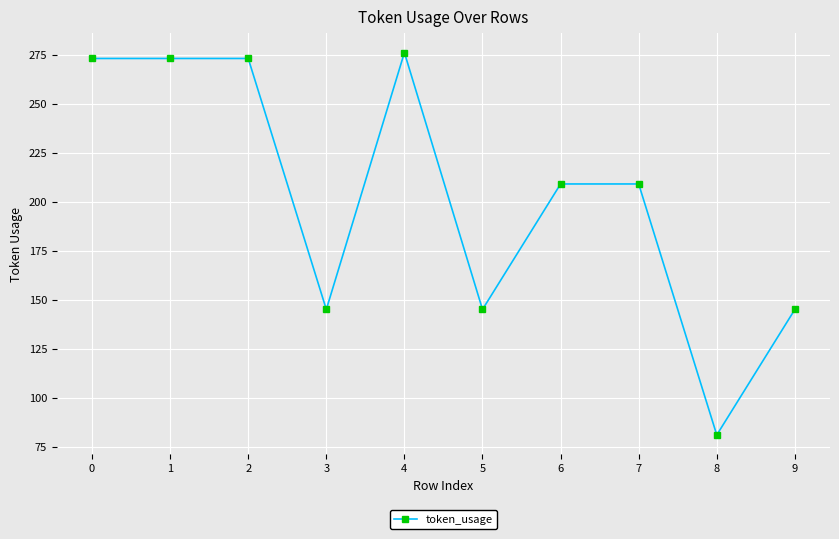

Which category has the lowest value across all series?

8